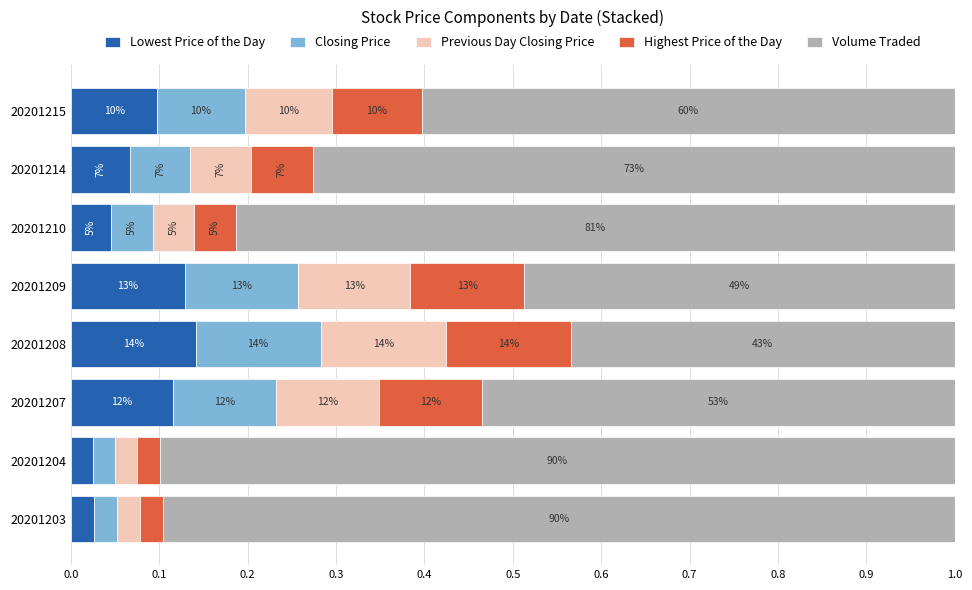

What is the average value of the Closing Price series?

0.1